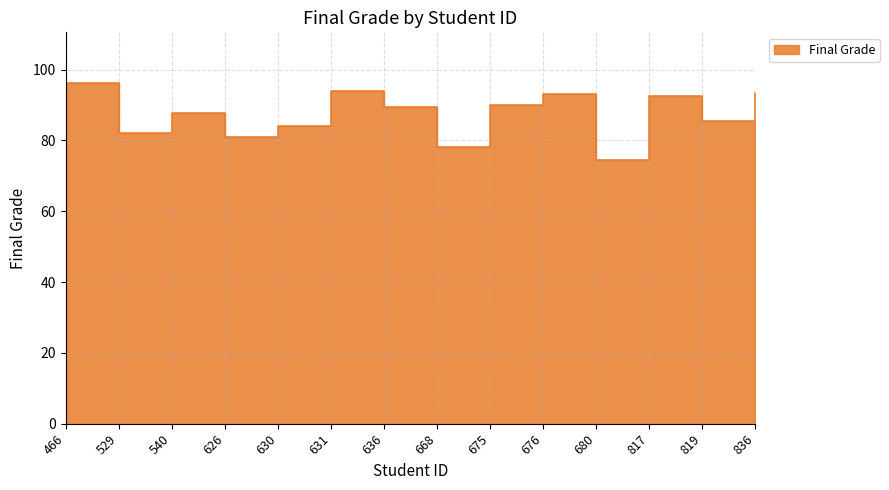

What is the ratio of the value at 680 to the value at 466?

0.8